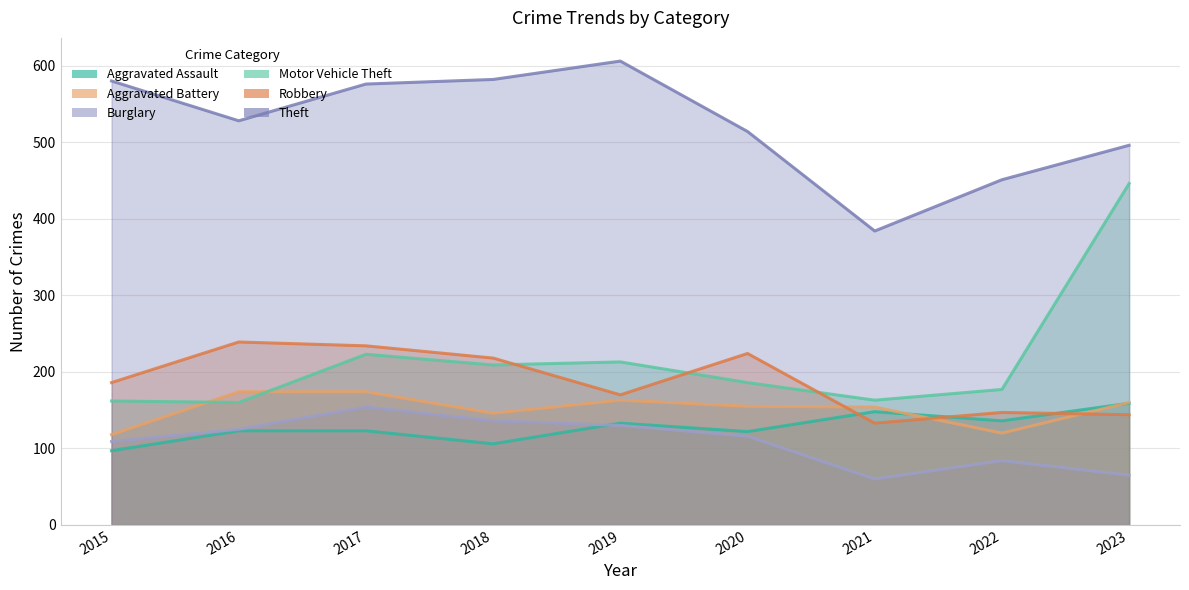

Where is the first local maximum for Robbery?

2016